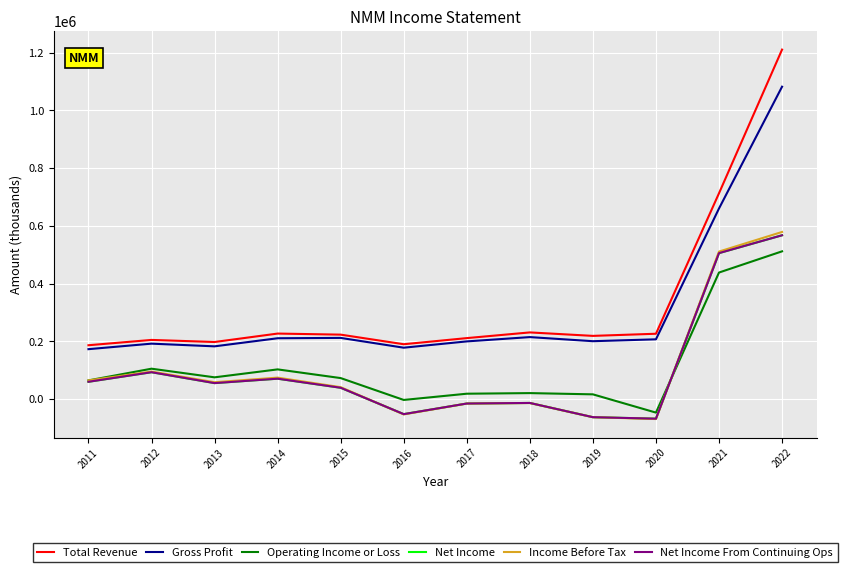

The value of Operating Income or Loss at 2022 is 296708. True or false?

False